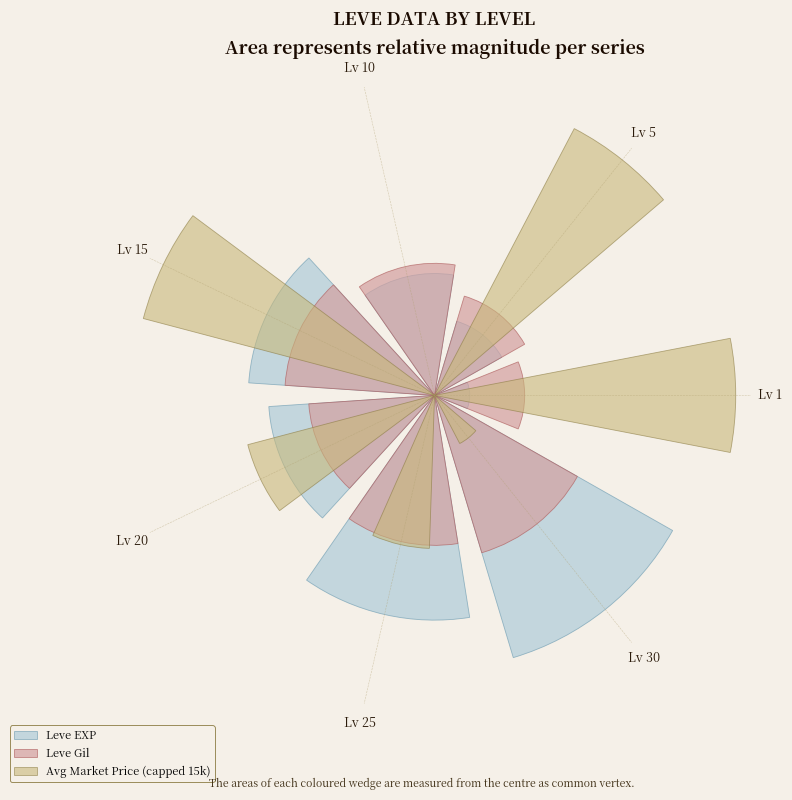

What is the maximum value shown in the chart?

3.9